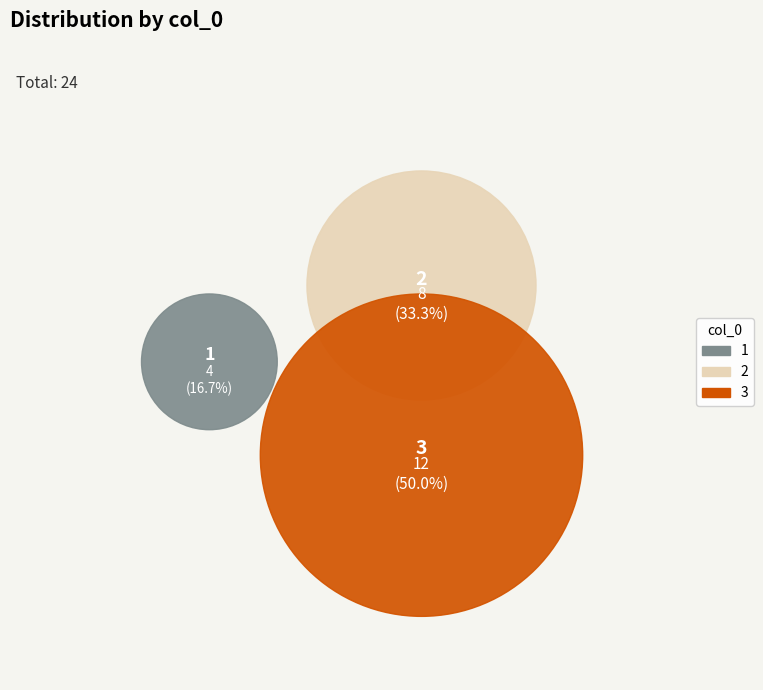

Does any single category account for the majority?

No